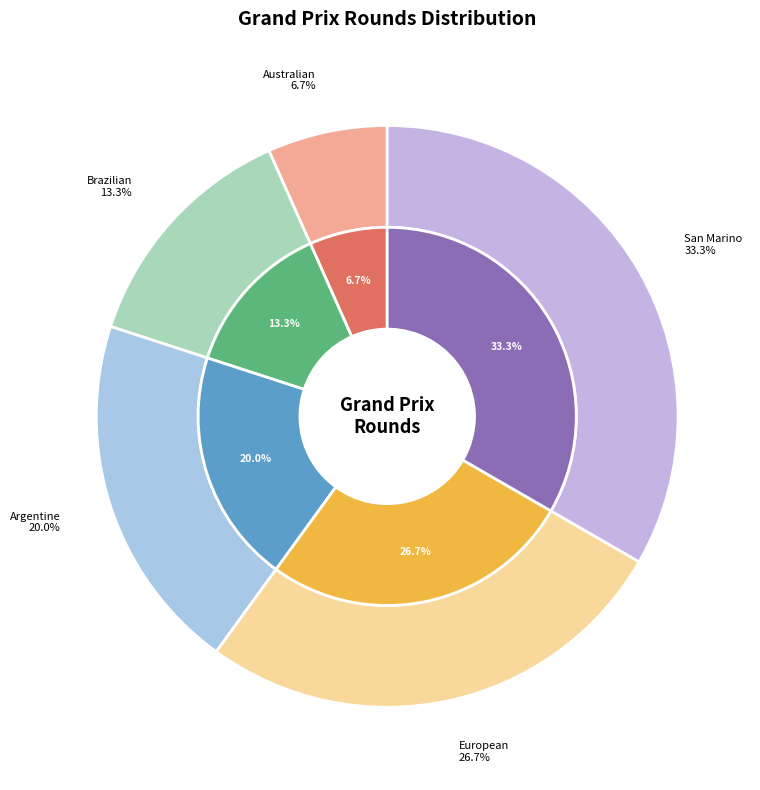

How many slices are in this pie chart?

5